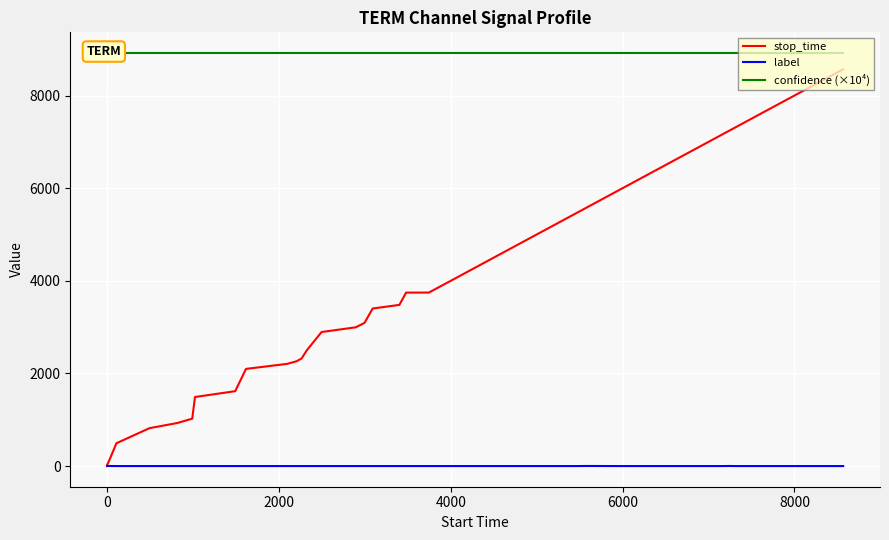

What is the maximum value for stop_time?

8567